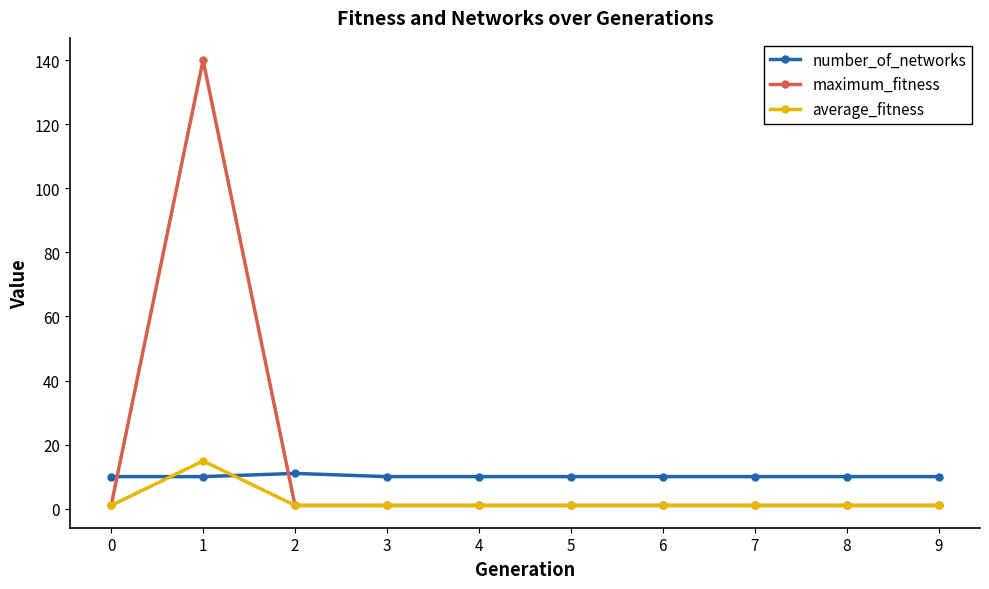

Which series has the widest spread of values?

maximum_fitness